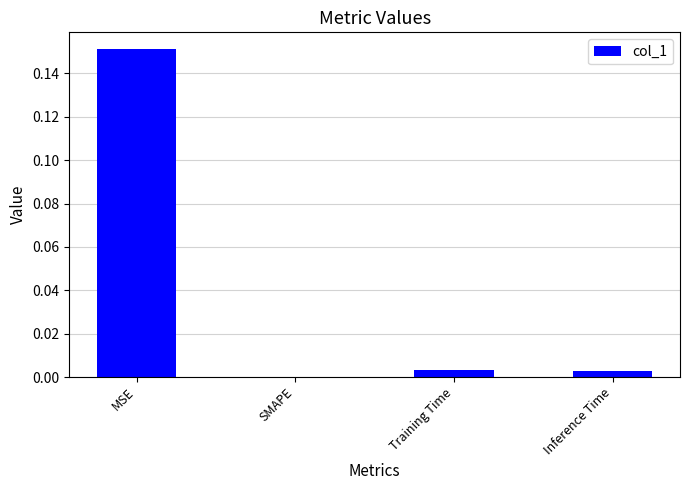

Between Training Time and SMAPE, which is larger?

Training Time